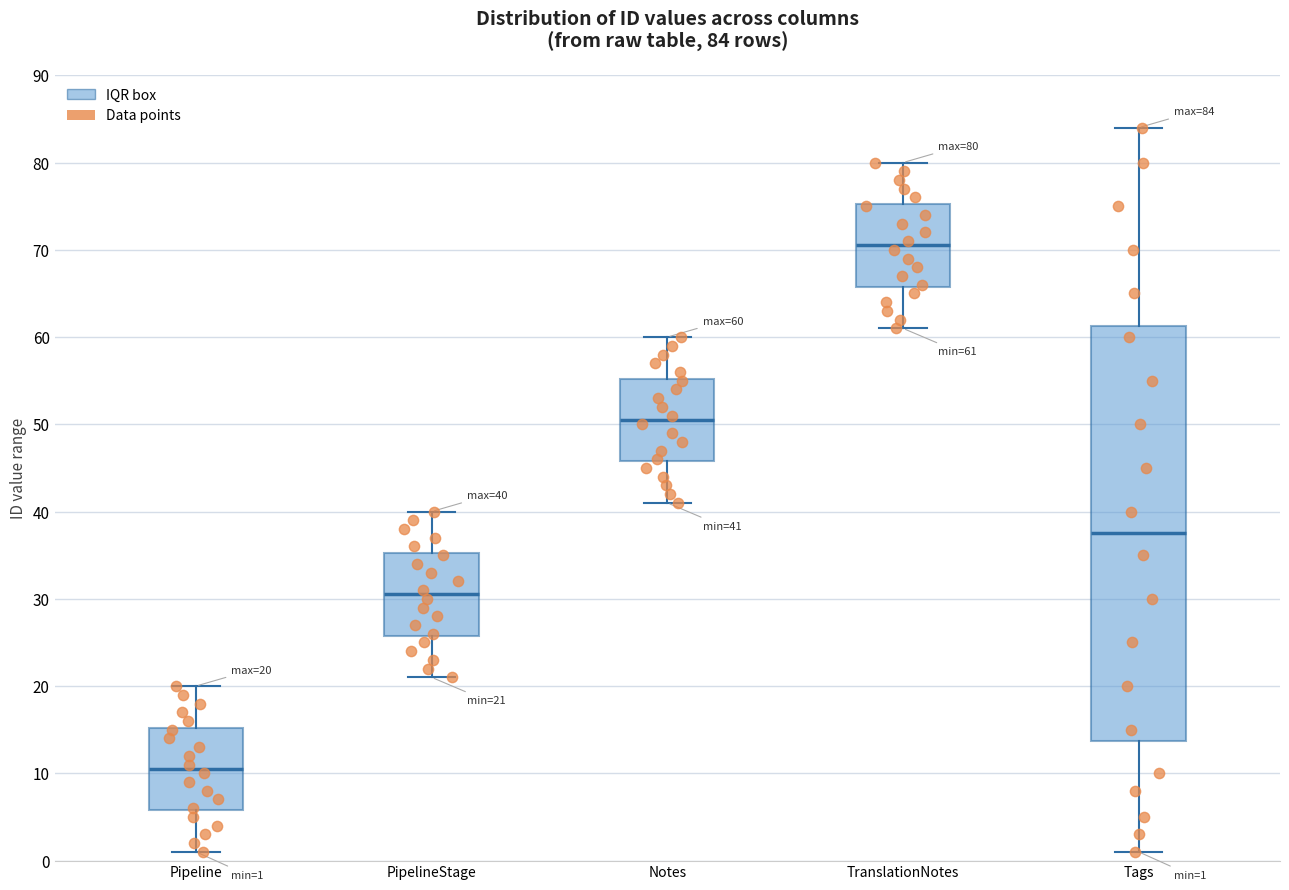

Comparing the boxes themselves (not the whiskers), which one is the tallest?

Tags